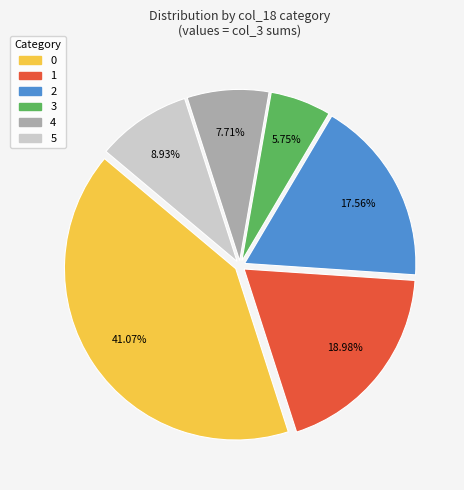

Is there any slice that represents more than half of the pie?

No